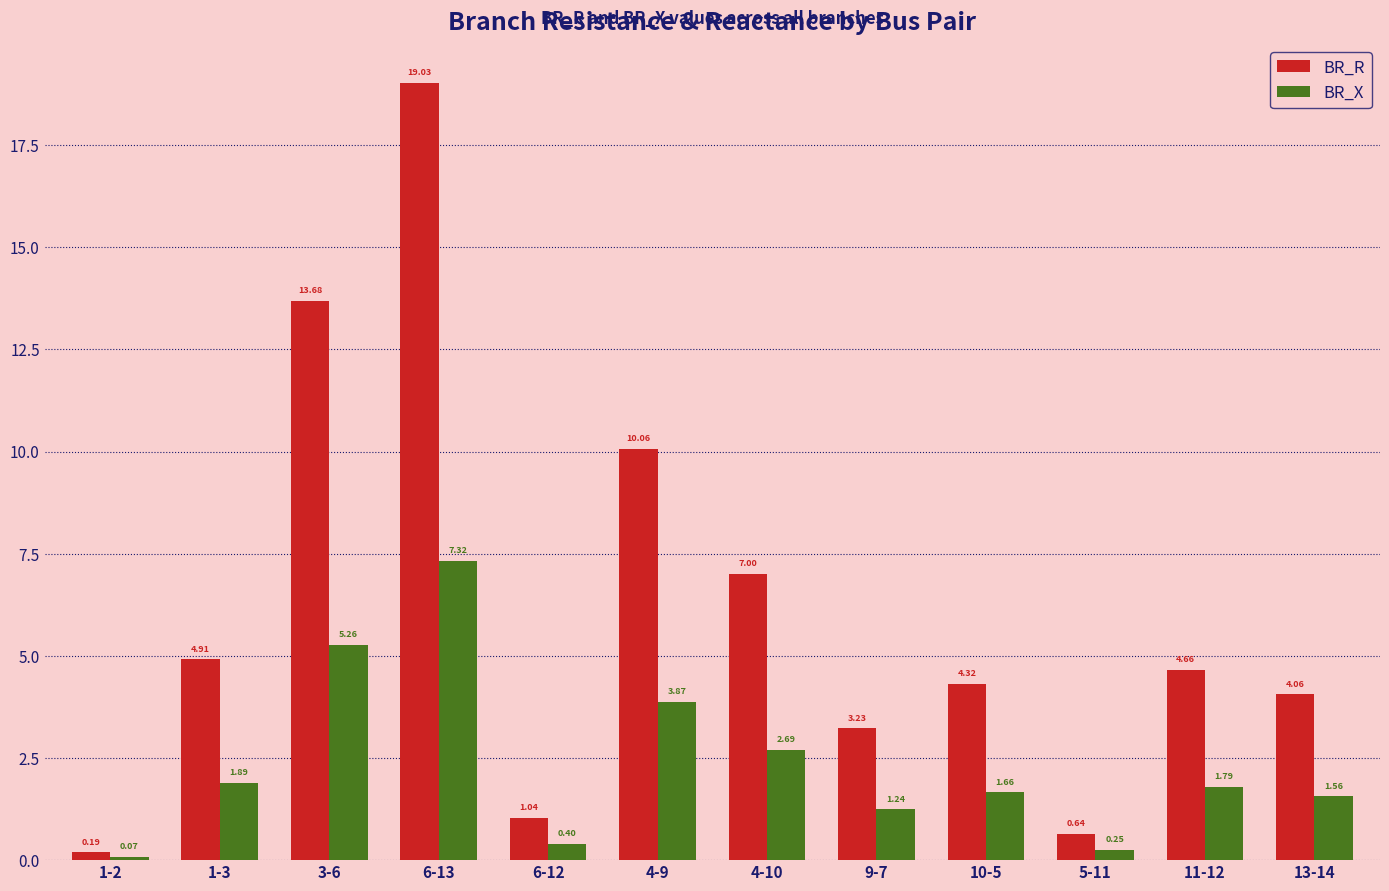

Rank the series at 9-7 from lowest to highest value.

BR_X, BR_R